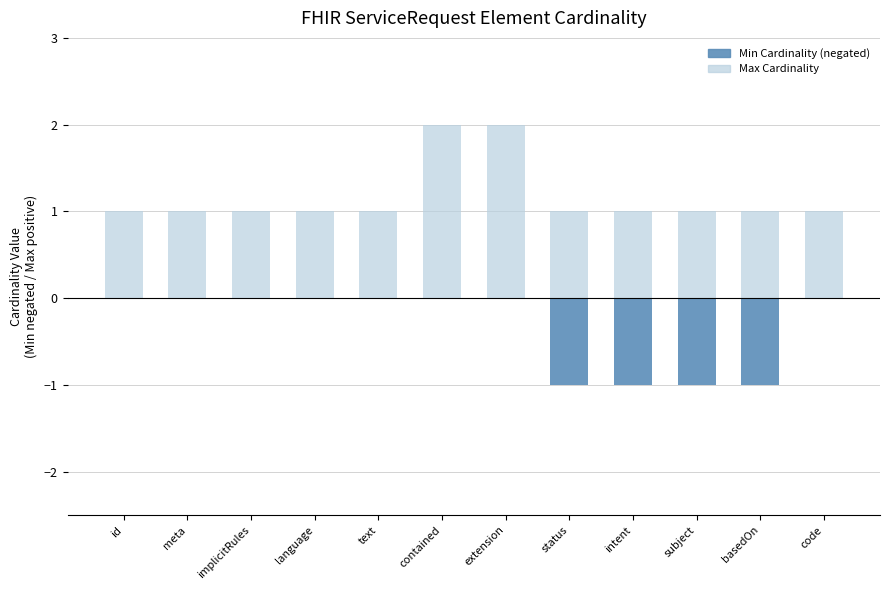

What is the sum of the Max Cardinality values at basedOn and intent?

2